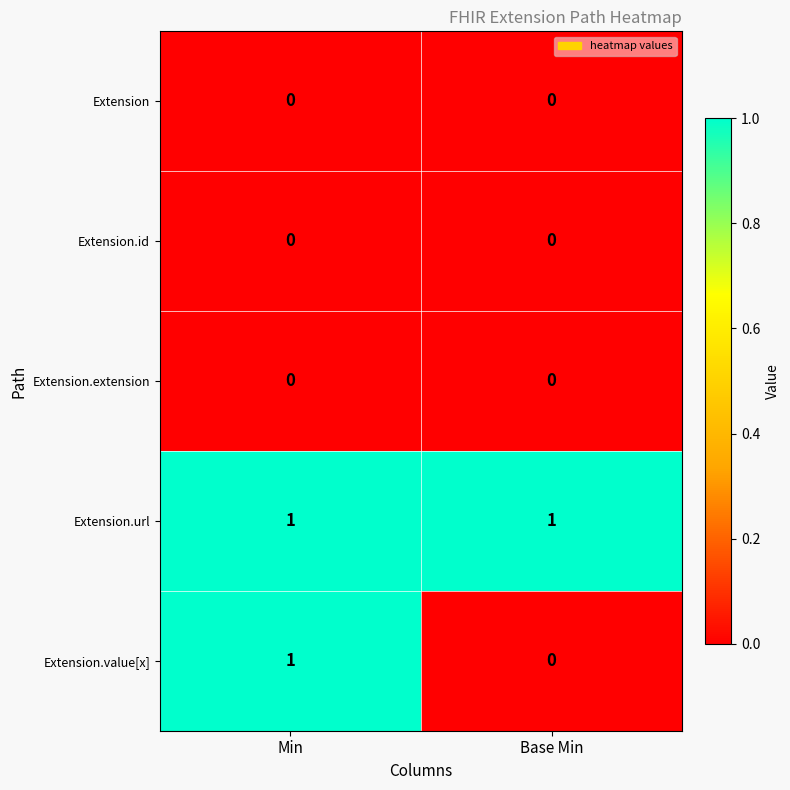

True or false: Extension.url has a value of 2 at Min.

False